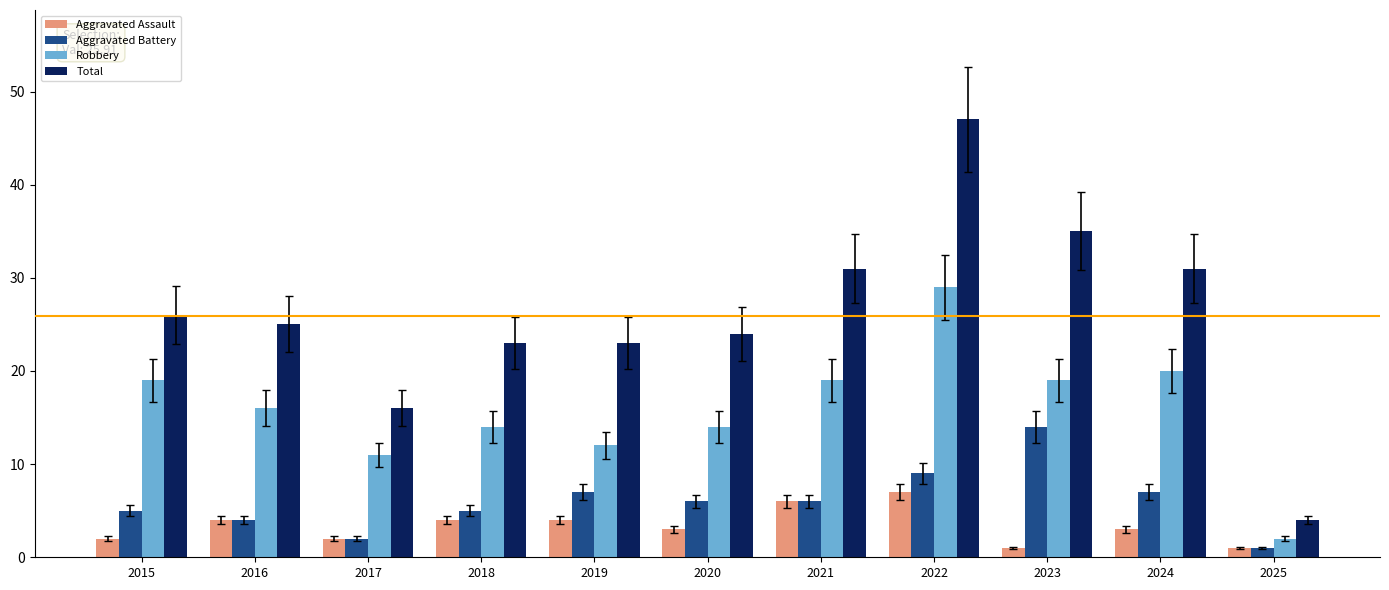

Which series has the largest total across all categories?

Total